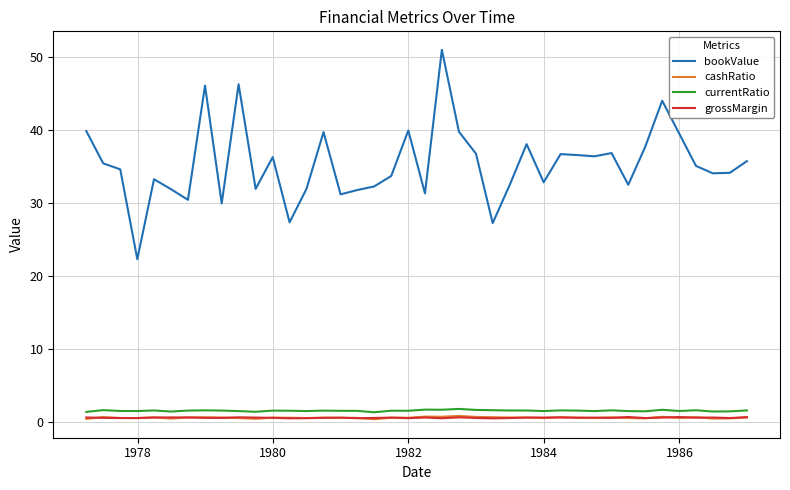

Which series has the largest range (max minus min)?

bookValue